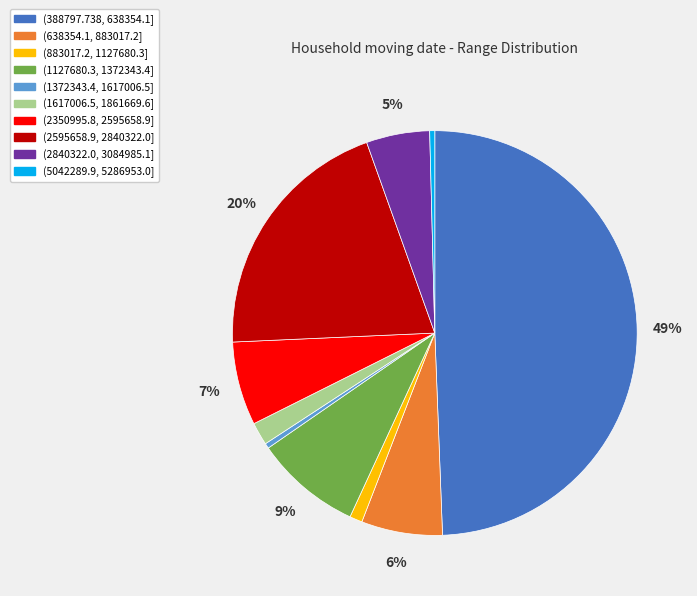

How many segments does this pie chart have?

10